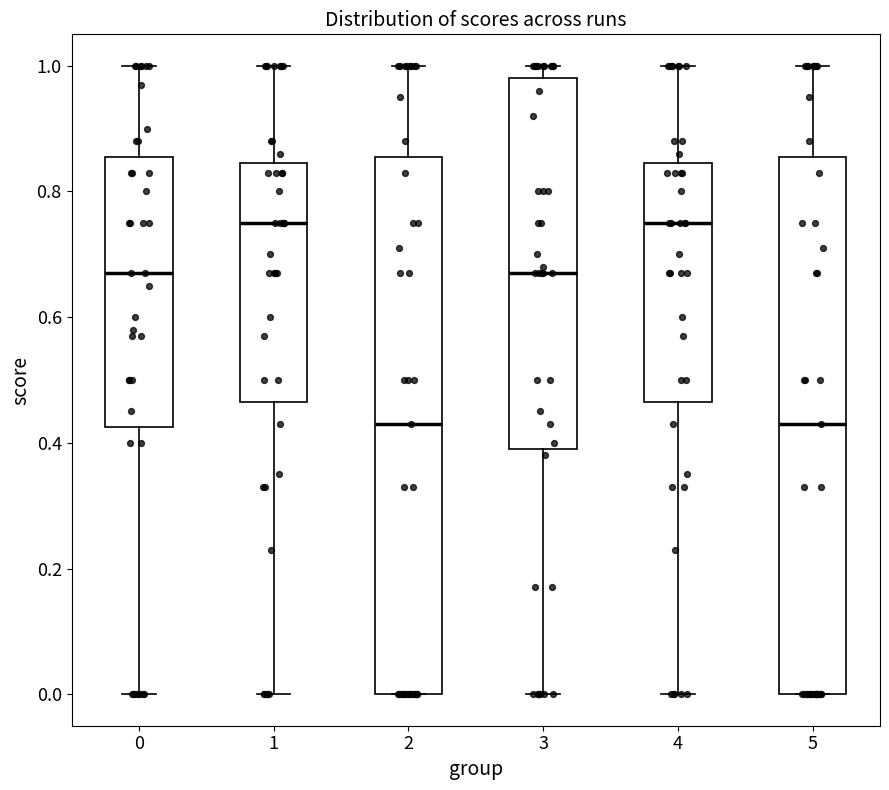

Where does the median line of the box at x = 2 sit on the y-axis? The values are not printed on the chart, so give them approximately, as read against the axis.

0.44